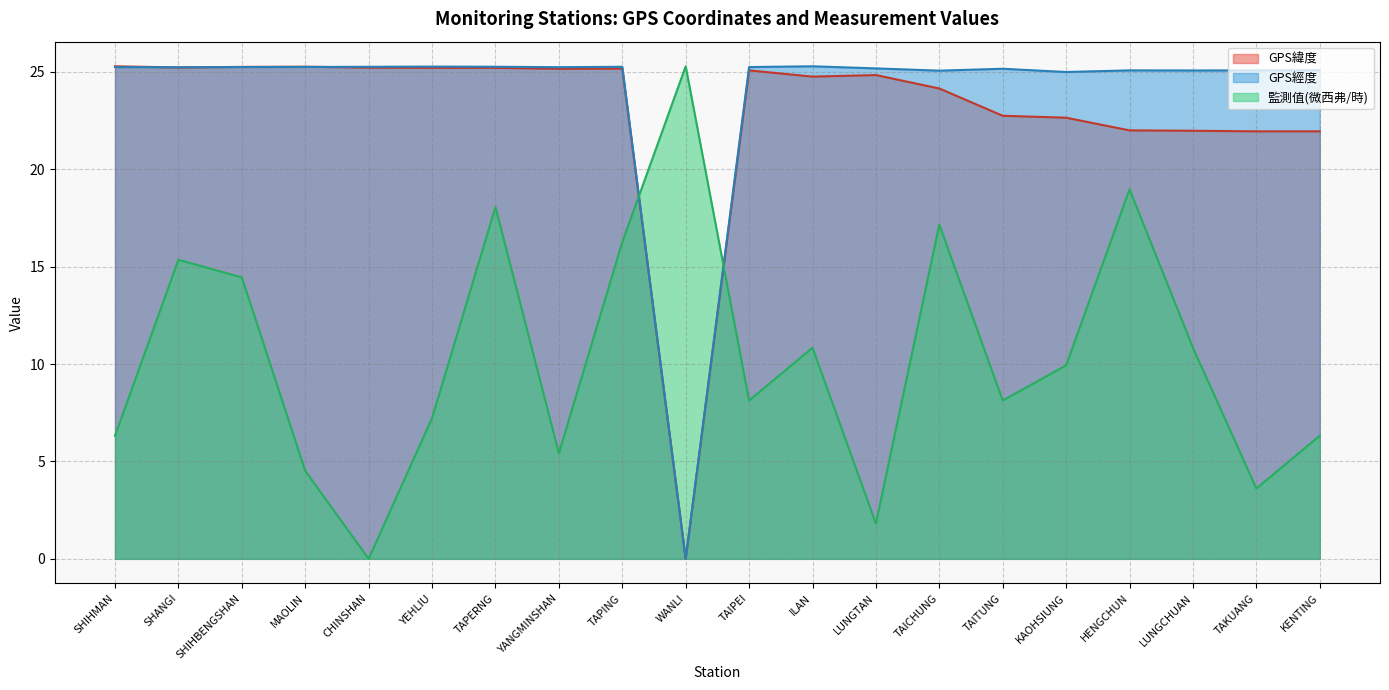

How many intersections are there between GPS經度 and 監測值(微西弗/時)?

2